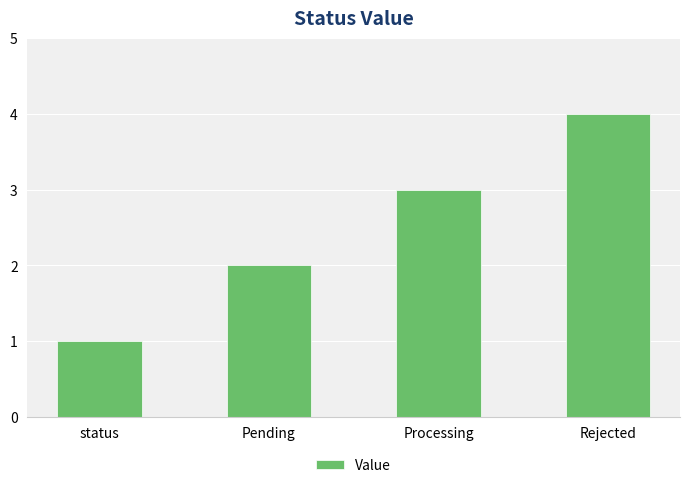

Reading left to right, what are all the values shown in this chart?

status=1	Pending=2	Processing=3	Rejected=4